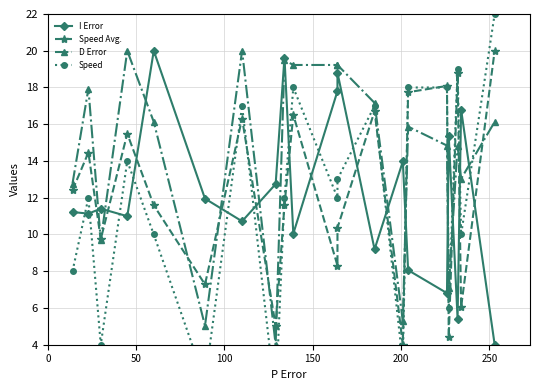

What are all the series names shown in the legend?

I Error, Speed Avg., D Error, Speed